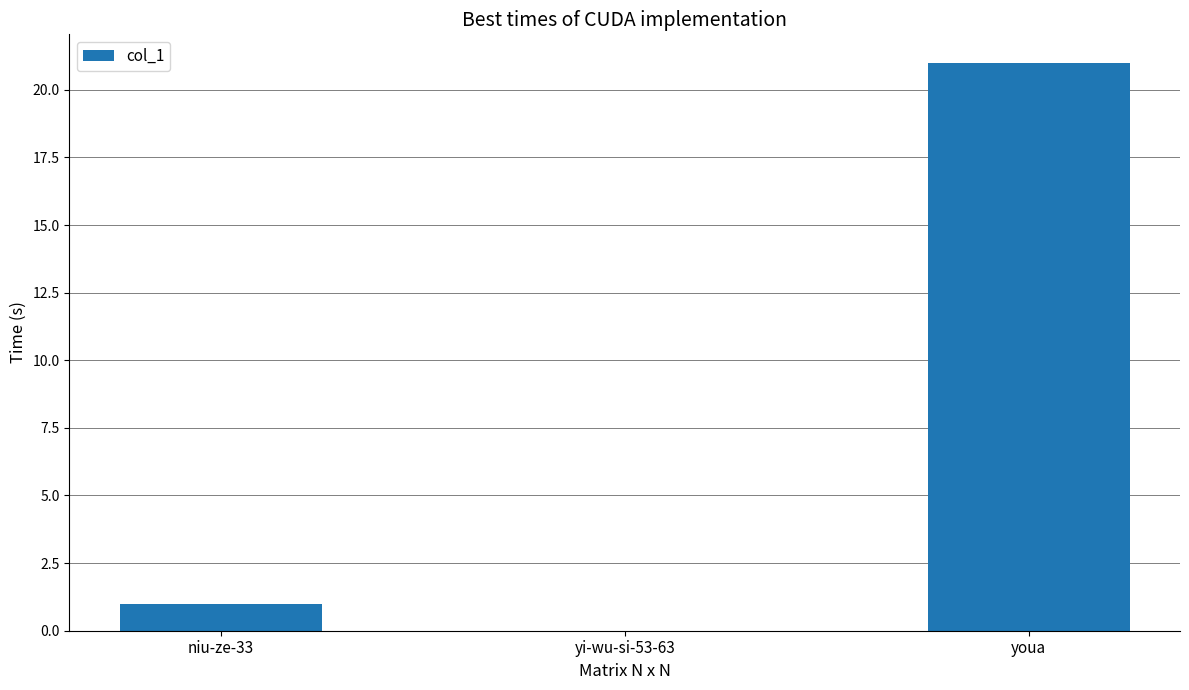

What is the sum of the values at youa and niu-ze-33?

22